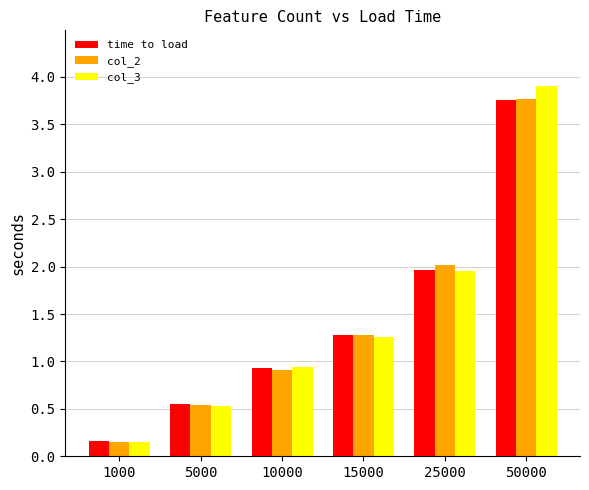

Where does the time to load series first go above 1?

15000